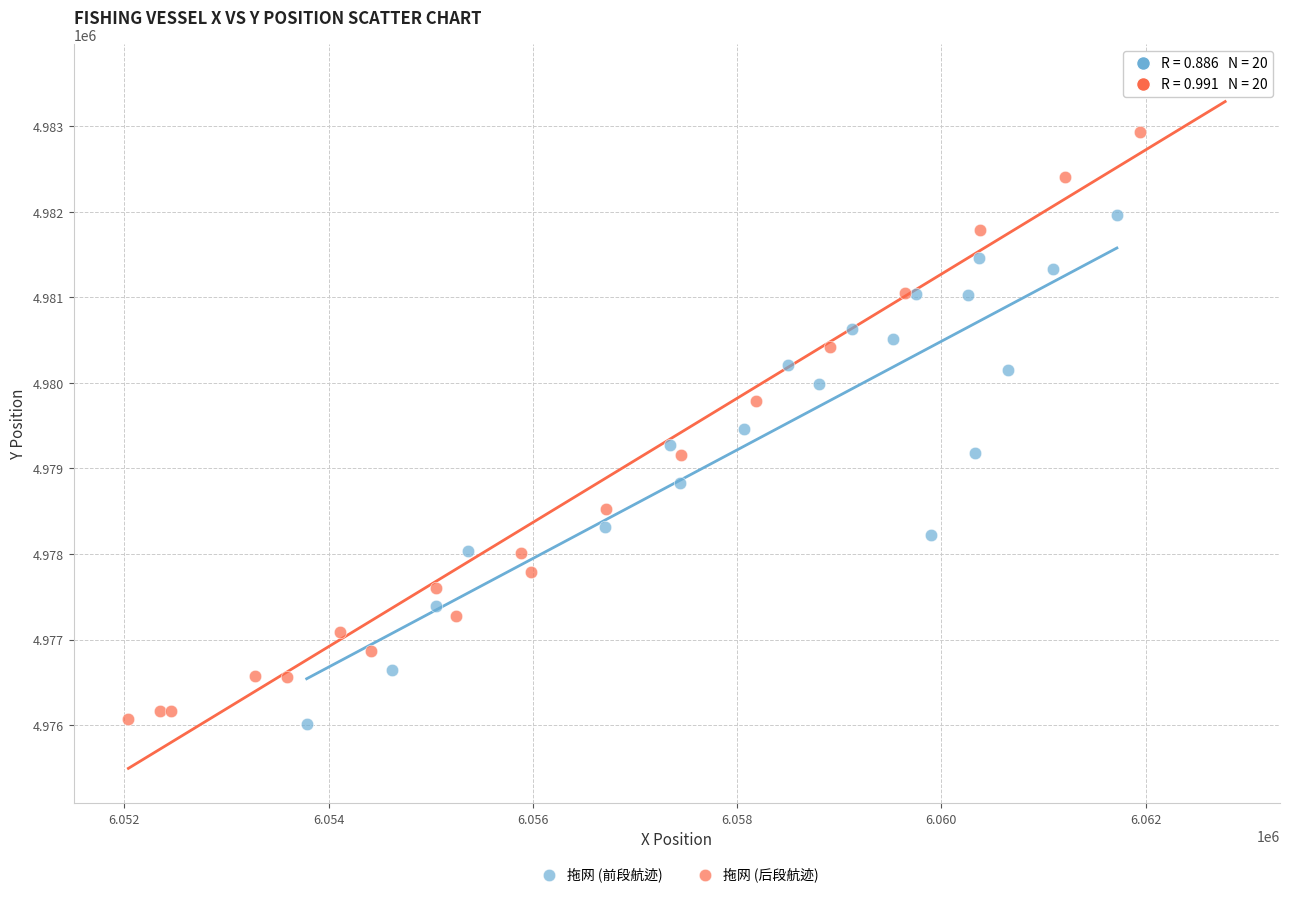

Which series has the widest spread of Y values?

拖网 (后段航迹)